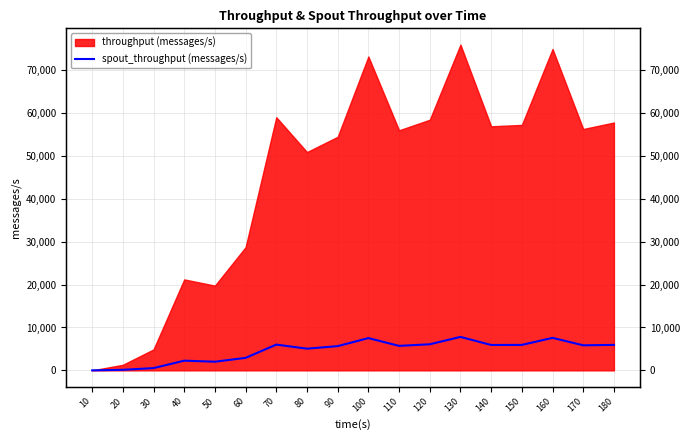

True or false: the data has more than 1 interior local peaks.

True